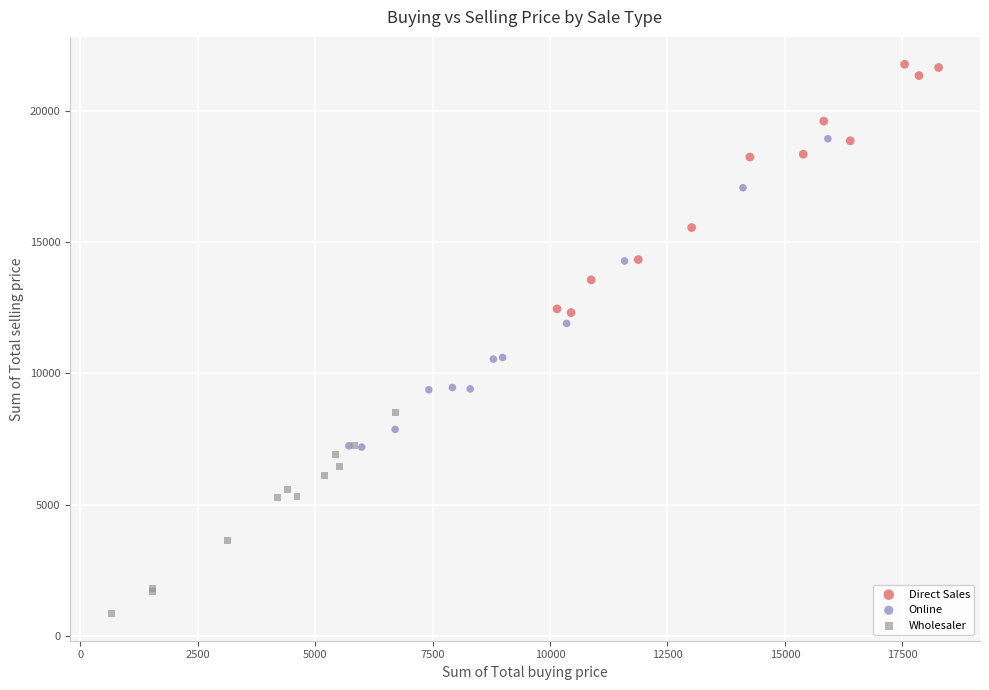

Which series reaches the minimum Y coordinate?

Wholesaler